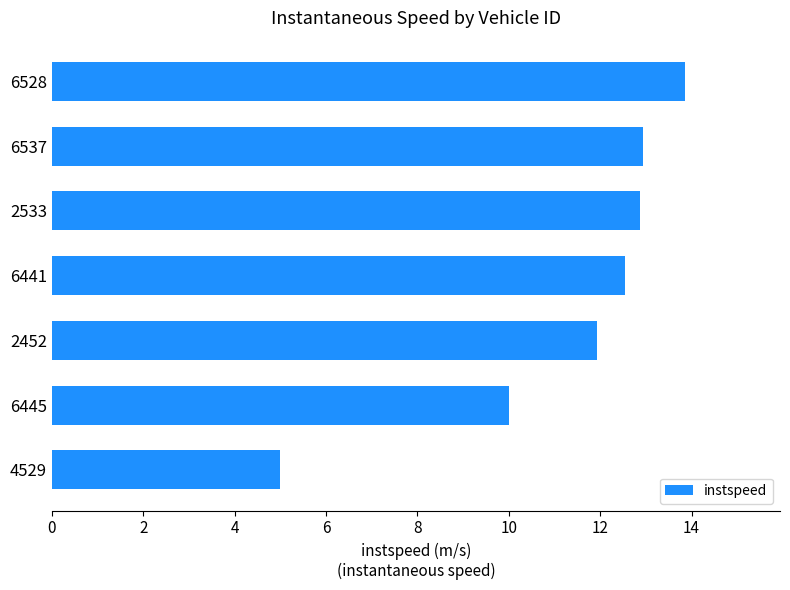

What is the minimum value shown in the chart?

5.0